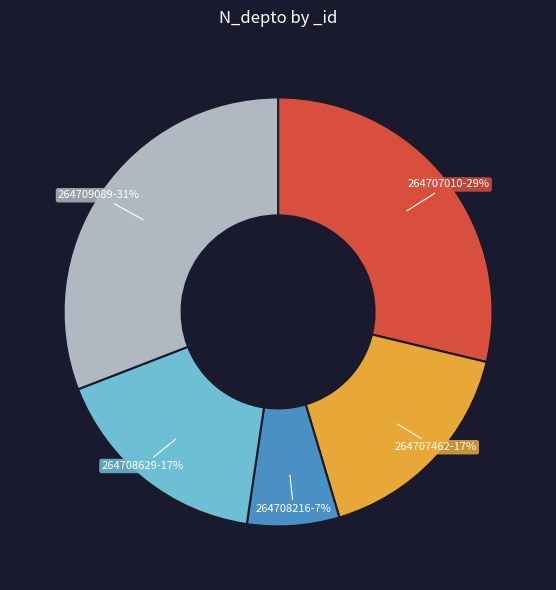

Combined, do 264707462-17% and 264707010-29% account for over 50%?

No